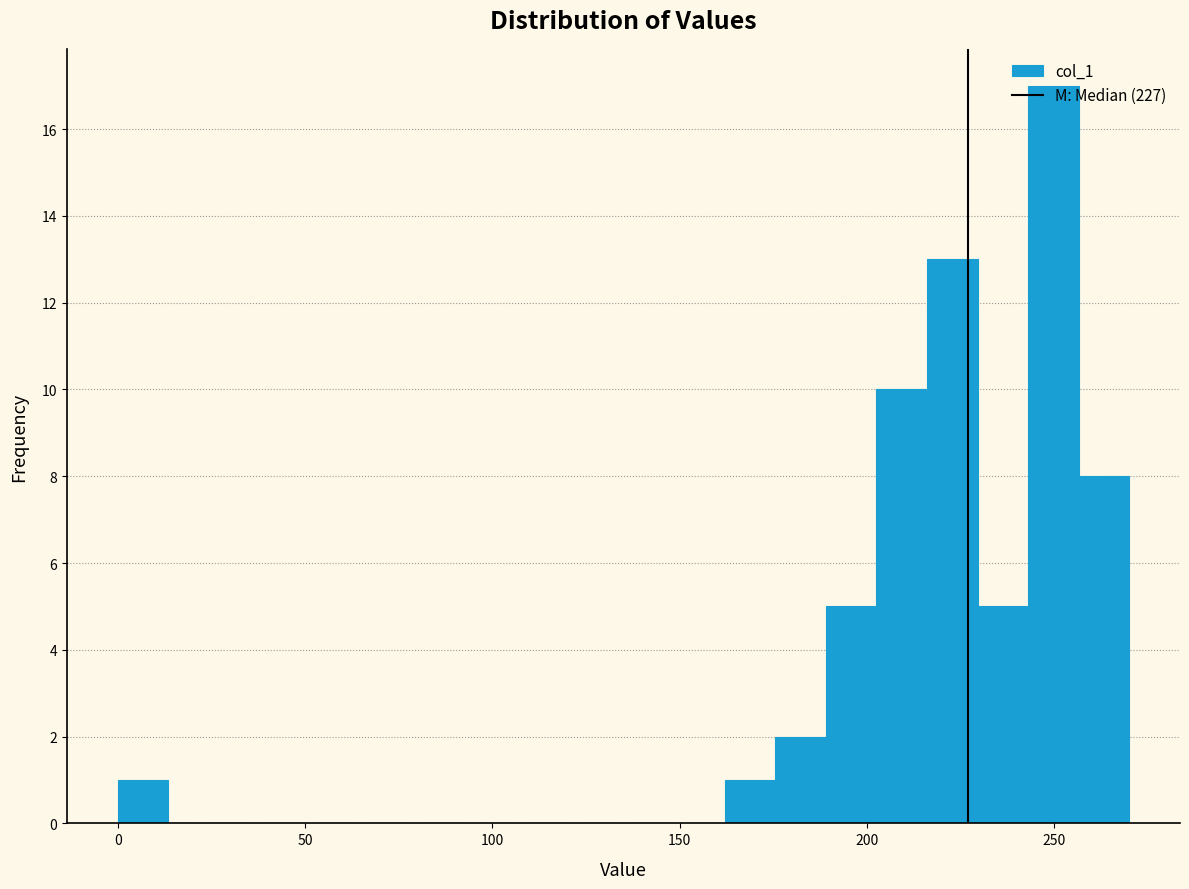

Around what value on the x-axis is the tallest bar? Give the approximate position of its centre, as read against the axis.

250